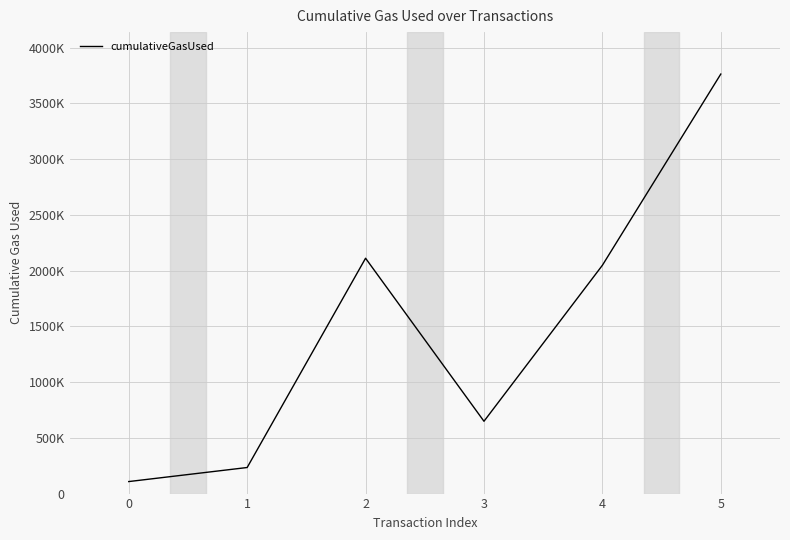

Which category has the highest value across all series?

5